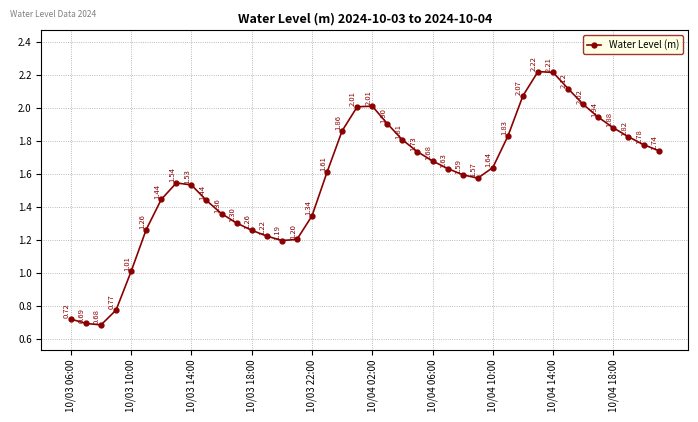

Count the number of data series in this chart.

1